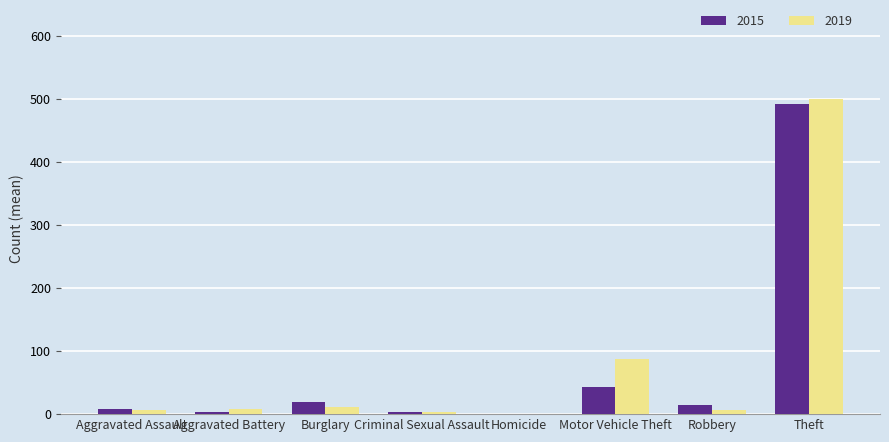

Which series has the largest range (max minus min)?

2019